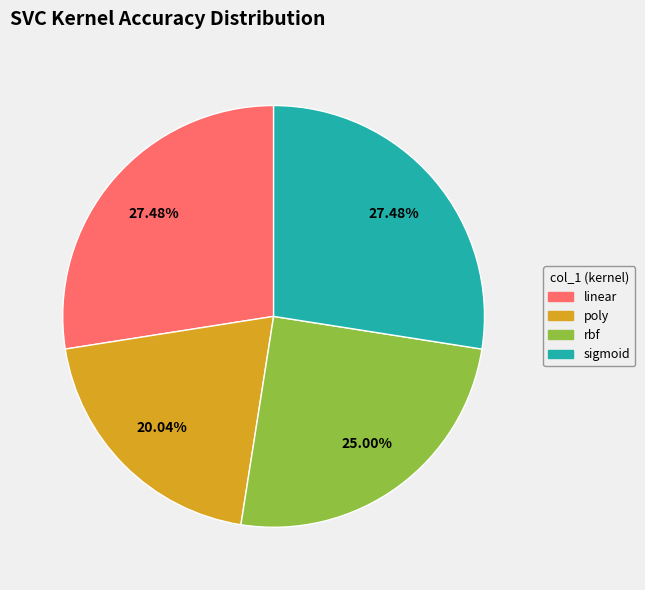

True or false: sigmoid accounts for 17% of the total.

False